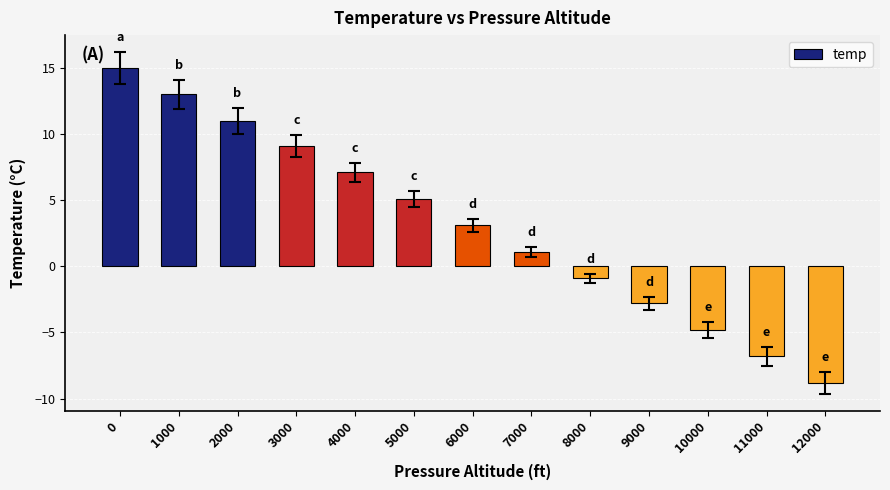

Reading left to right, list all the values displayed in this chart.

15.0	13.0	11.0	9.1	7.1	5.1	3.1	1.1	-0.9	-2.8	-4.8	-6.8	-8.8